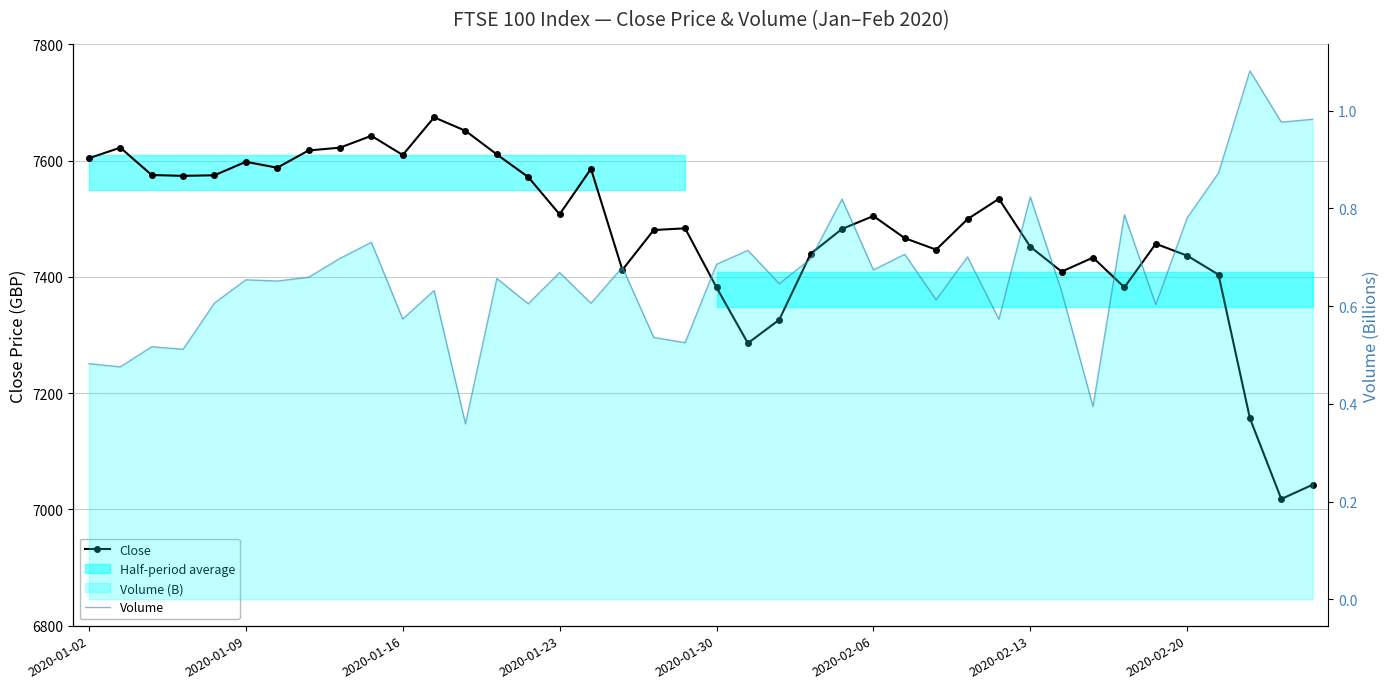

What position from the right is 22?

18